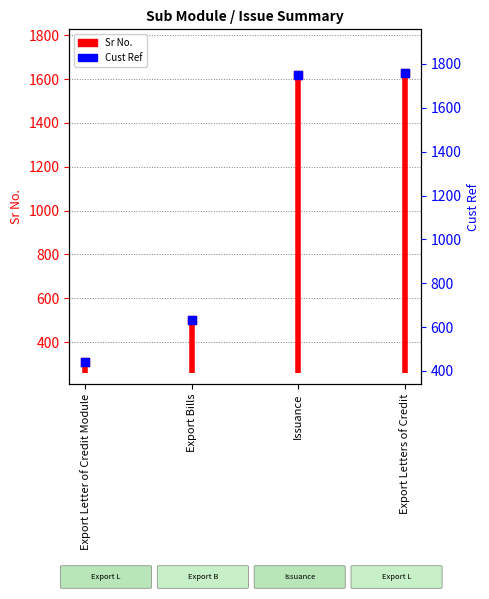

What is the change in value from Export Letter of Credit Module to Export Letters of Credit?

+1318